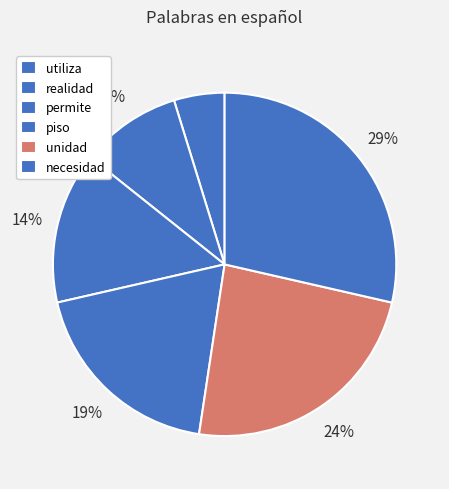

To the nearest percent, what is the combined percentage of necesidad and realidad?

40%